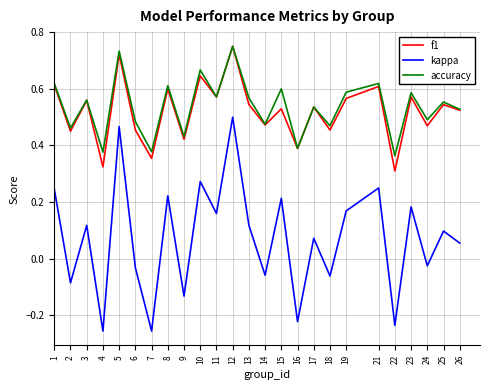

How many interior local valleys does the f1 series have?

10